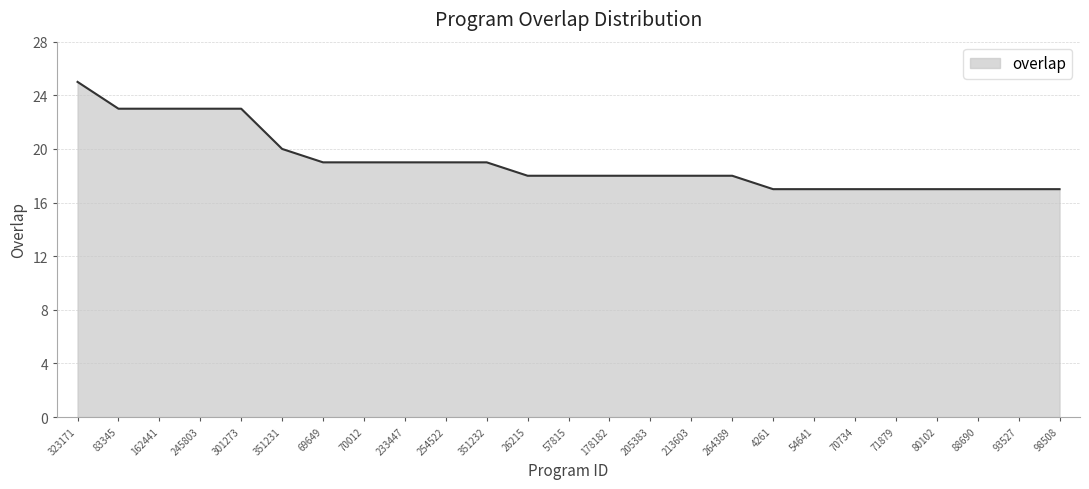

Does the chart display data point markers on the line(s)?

No